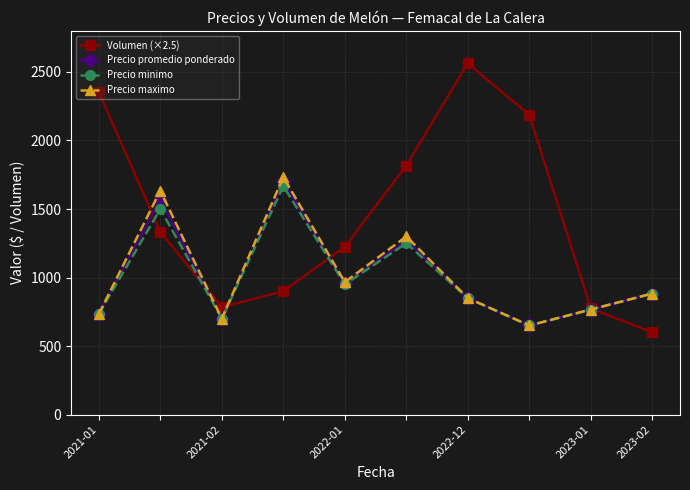

In Precio promedio ponderado, how many points are lower than both neighbors (excluding endpoints)?

3